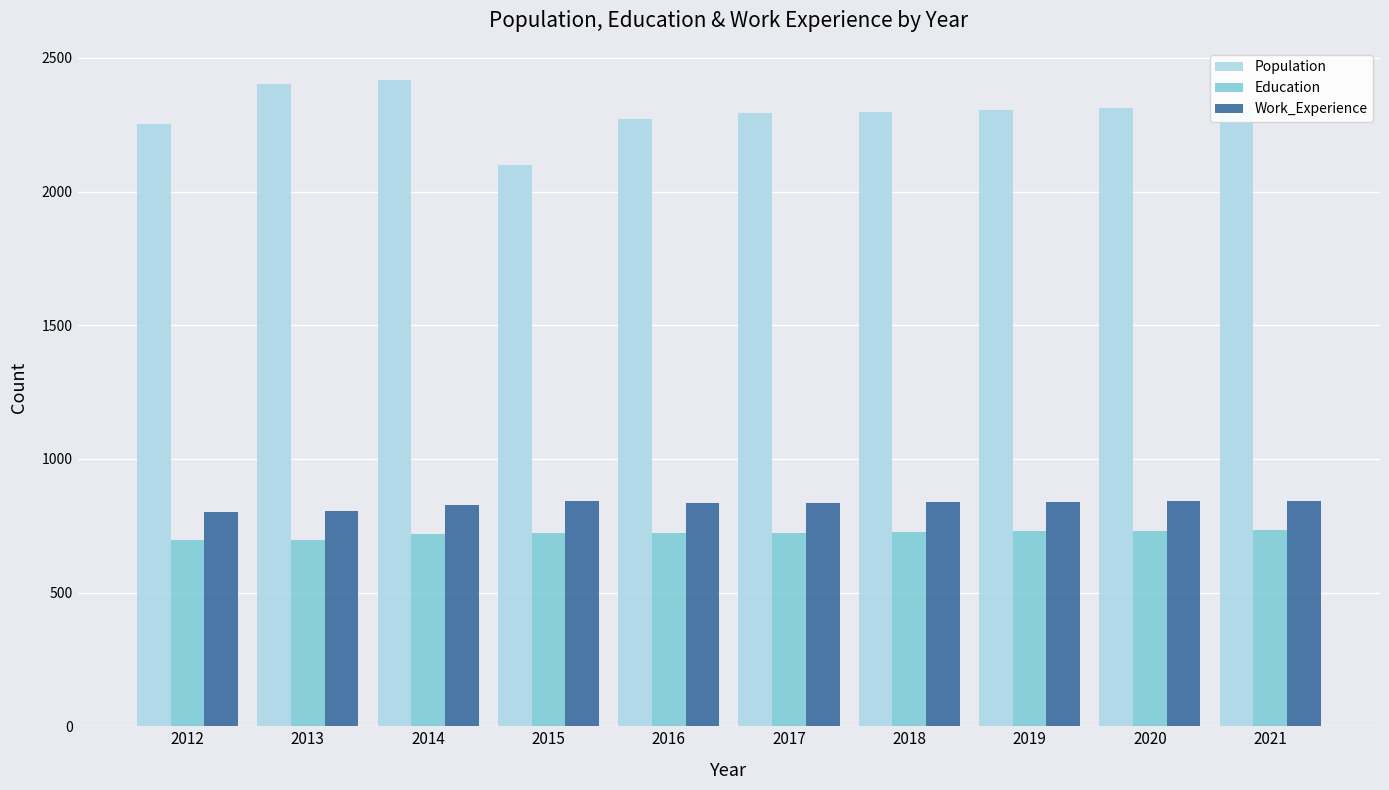

What is the difference between the highest and lowest values at 2014?

1699